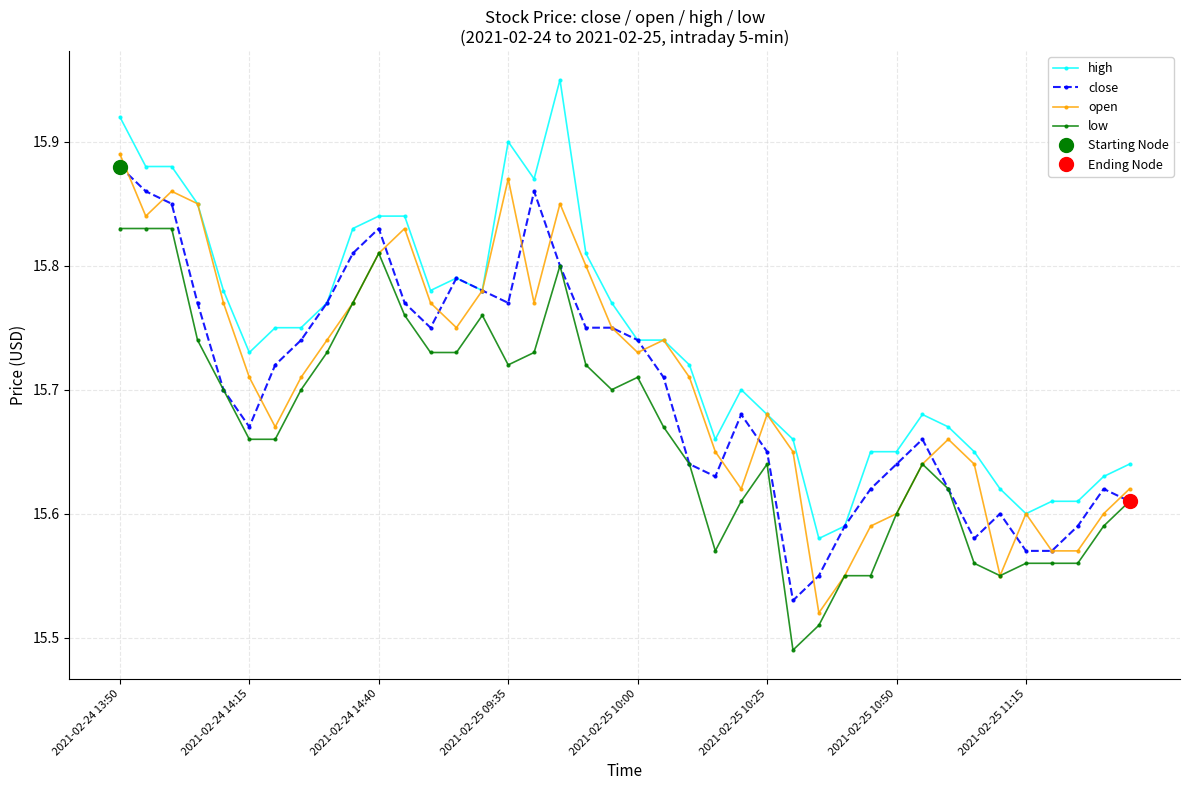

At 21, list the series in order from largest to smallest.

high, open, close, low